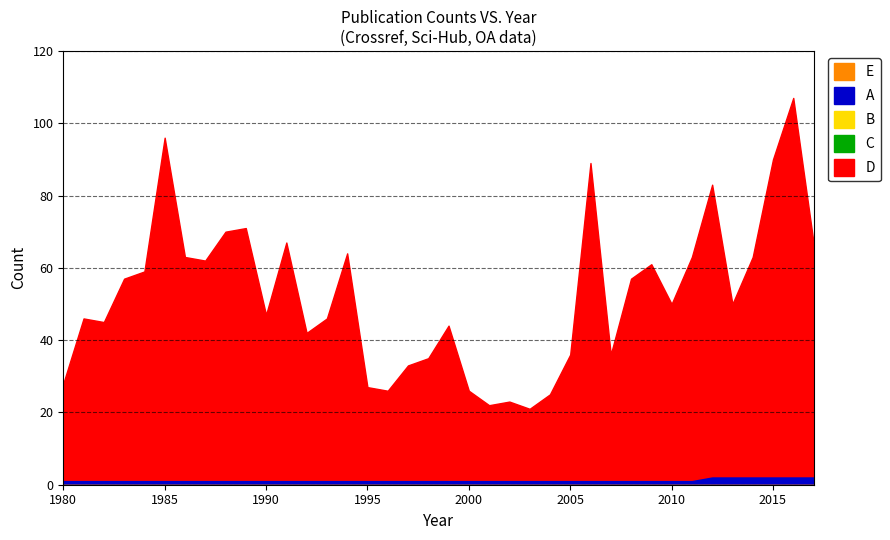

Which has a higher value, 2000 or 2008?

2008